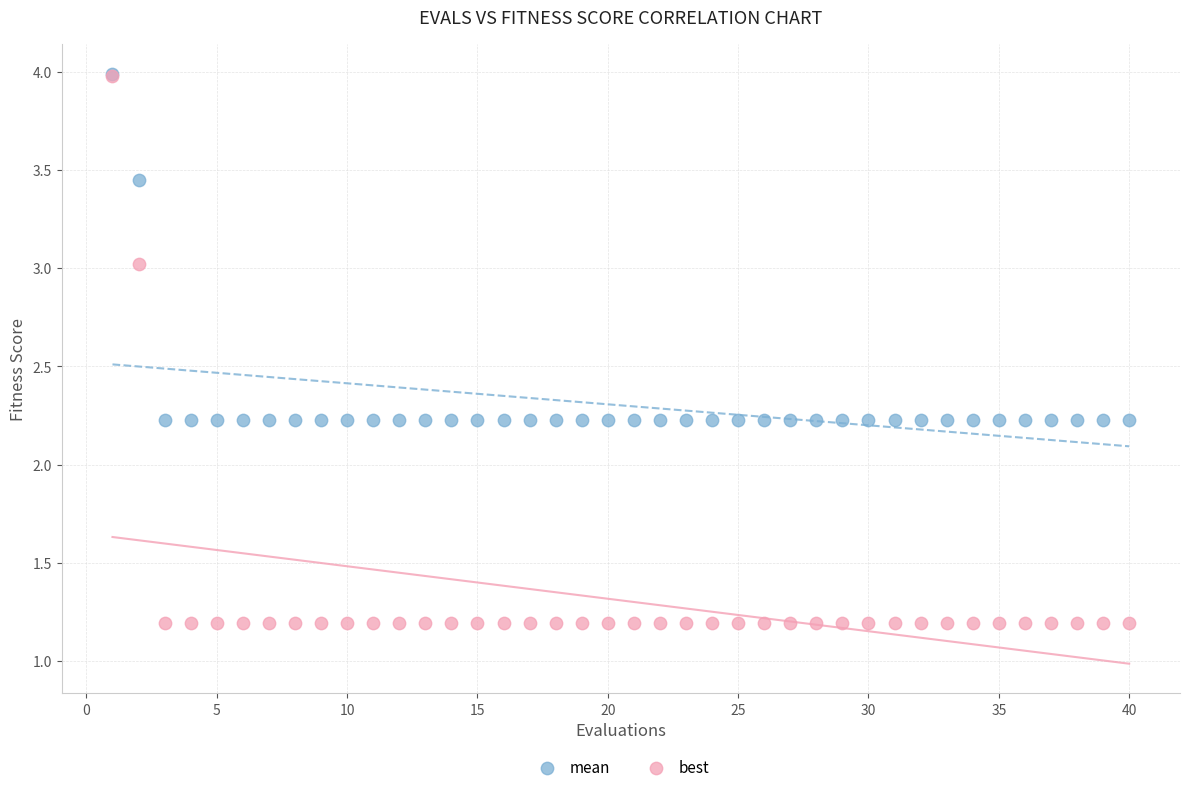

Which series has the widest spread of Y values?

best